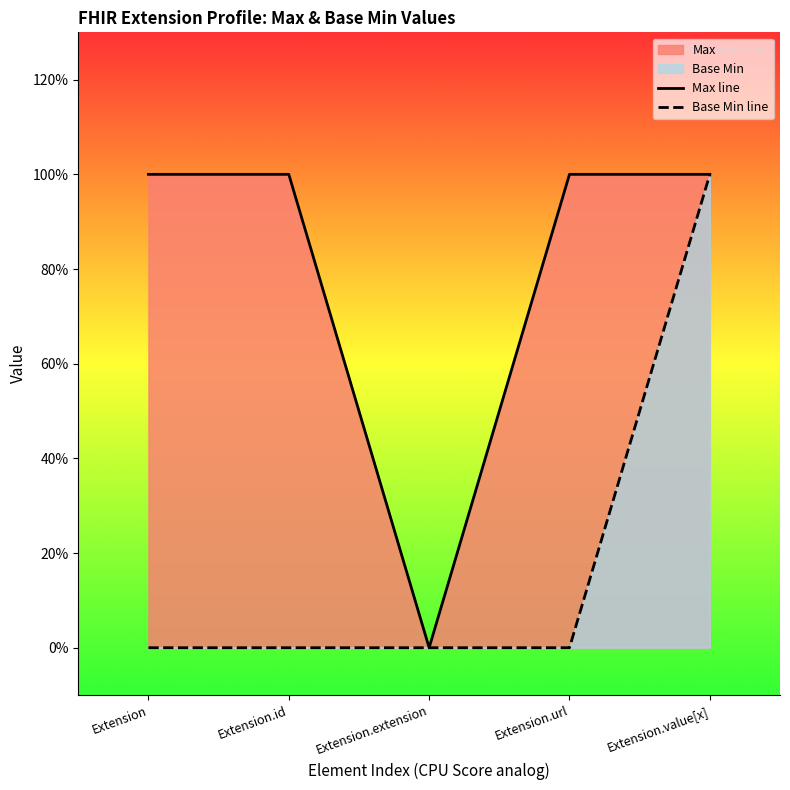

What is the highest value of the Base Min line series?

1